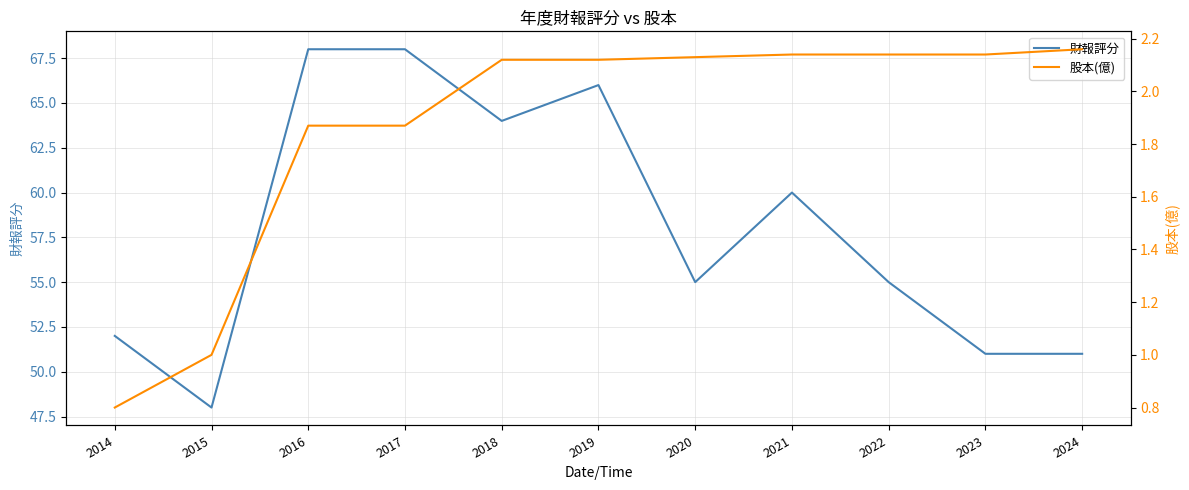

Reading left to right, what are all the values shown in this chart?

財報評分: 52.0	48.0	68.0	68.0	64.0	66.0	55.0	60.0	55.0	51.0	51.0
股本(億): 0.8	1.0	1.9	1.9	2.1	2.1	2.1	2.1	2.1	2.1	2.2